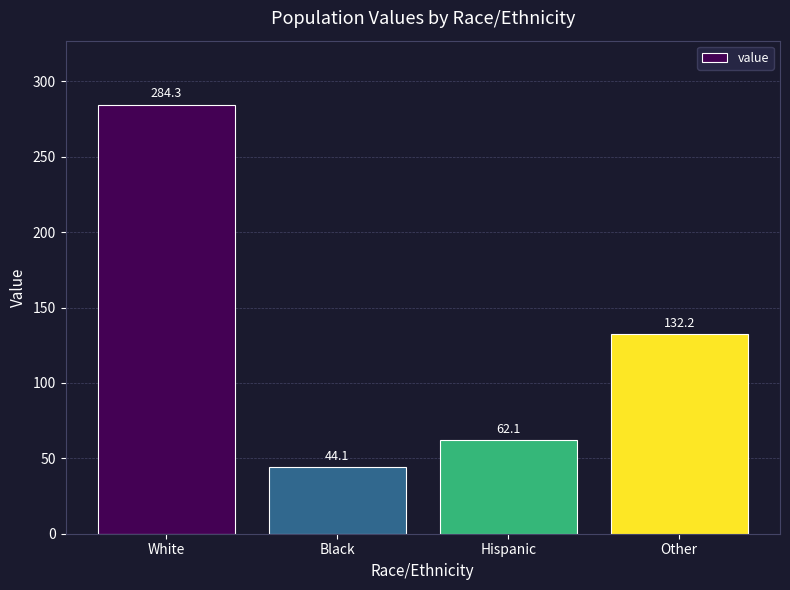

Between Black and White, which is larger?

White